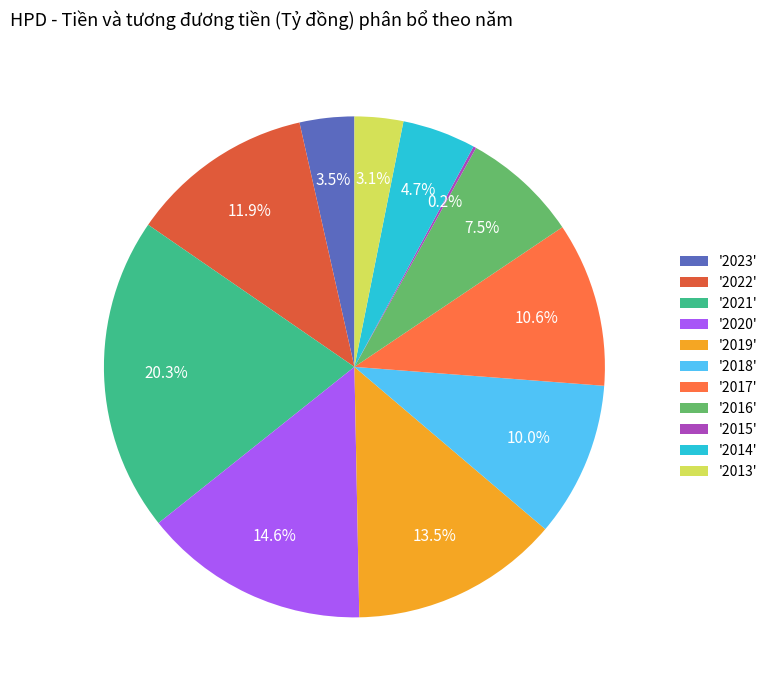

Which slice is the largest?

'2021'